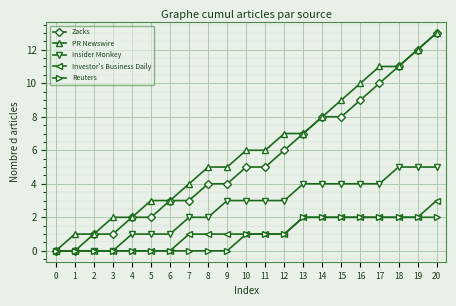

How many values in the Zacks series are below 5?

10